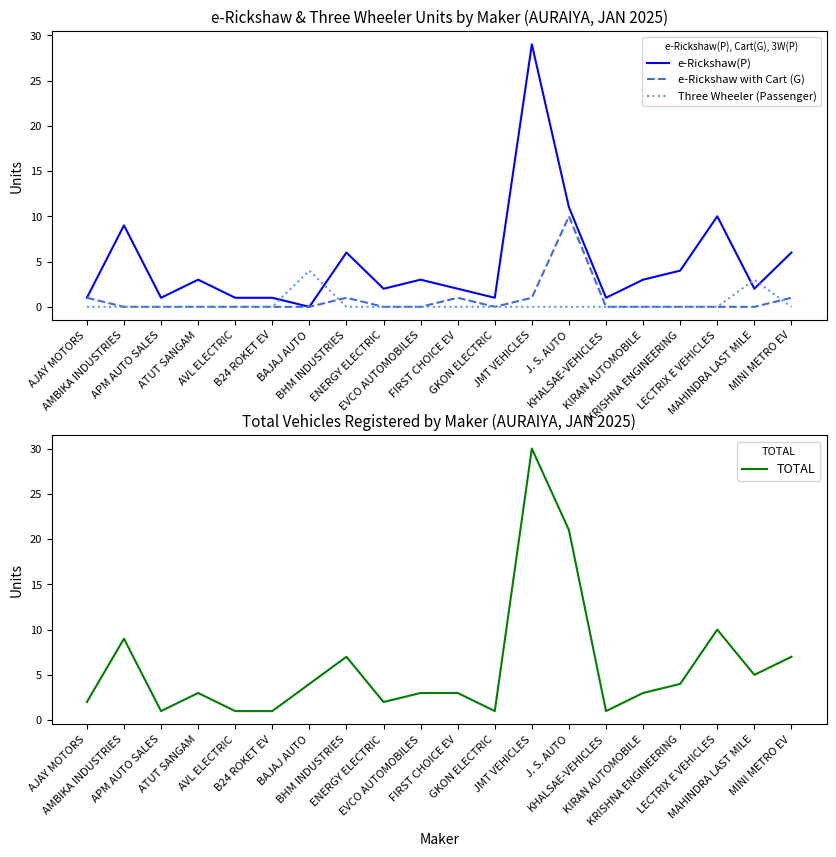

List the labels in order of Three Wheeler (Passenger) value, largest first.

BAJAJ AUTO, MAHINDRA LAST MILE, AJAY MOTORS, AMBIKA INDUSTRIES, APM AUTO SALES, ATUT SANGAM, AVL ELECTRIC, B24 ROKET EV, BHM INDUSTRIES, ENERGY ELECTRIC, EVCO AUTOMOBILES, FIRST CHOICE EV, GKON ELECTRIC, JMT VEHICLES, J. S. AUTO, KHALSAE-VEHICLES, KIRAN AUTOMOBILE, KRISHNA ENGINEERING, LECTRIX E VEHICLES, MINI METRO EV